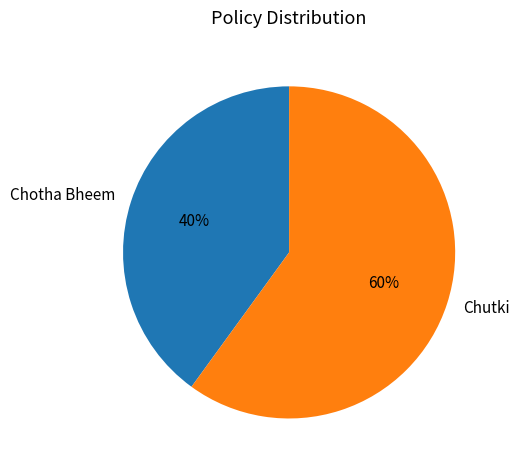

To the nearest percent, what portion does Chotha Bheem represent?

40%